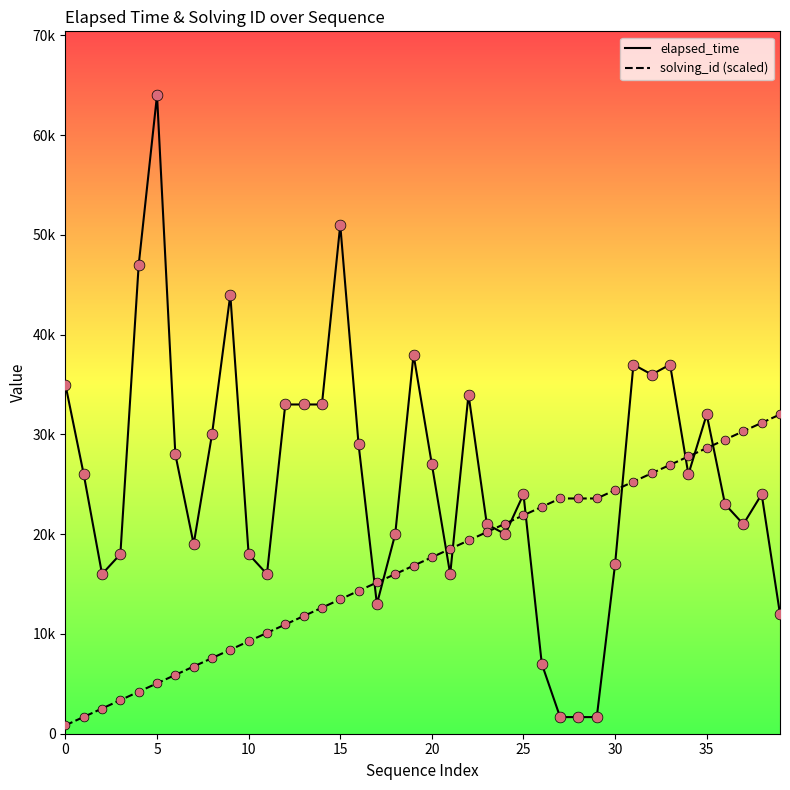

At how many categories does at least one series exceed 15336?

39